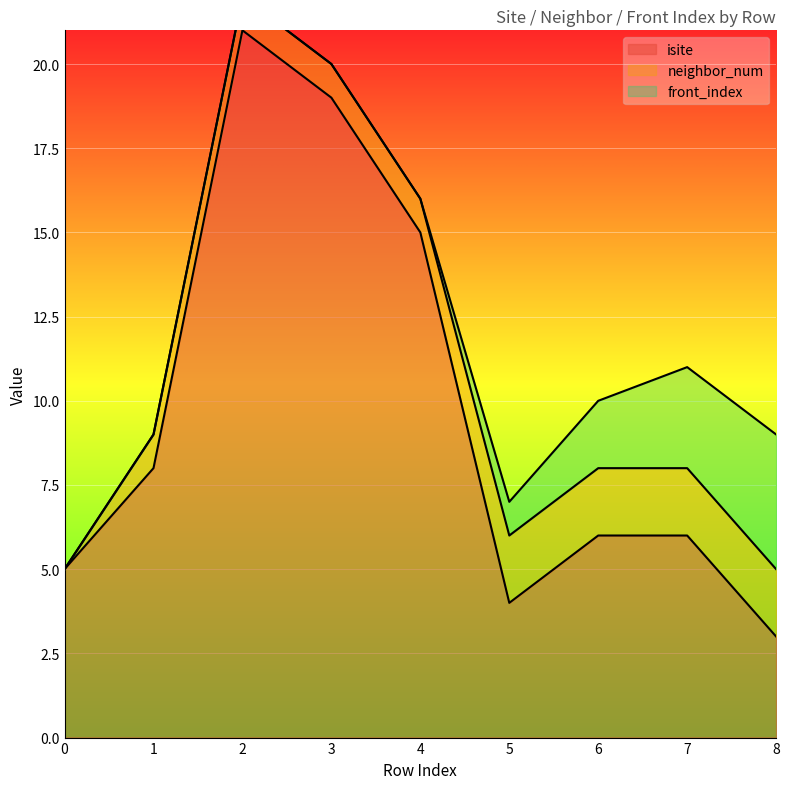

How many data points does each series have?

9